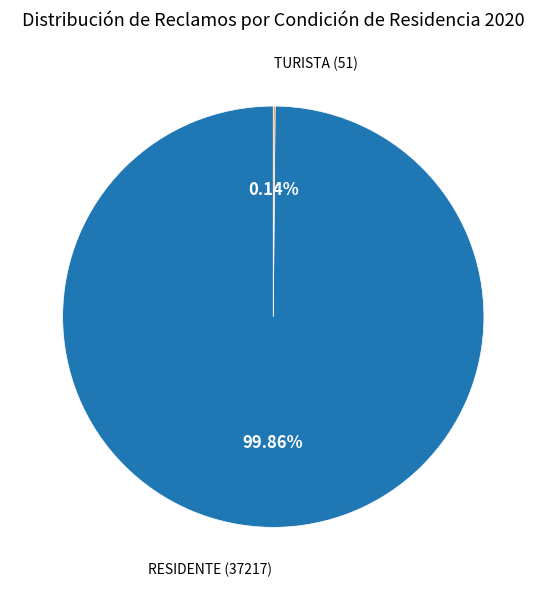

Is there any slice that represents more than half of the pie?

Yes